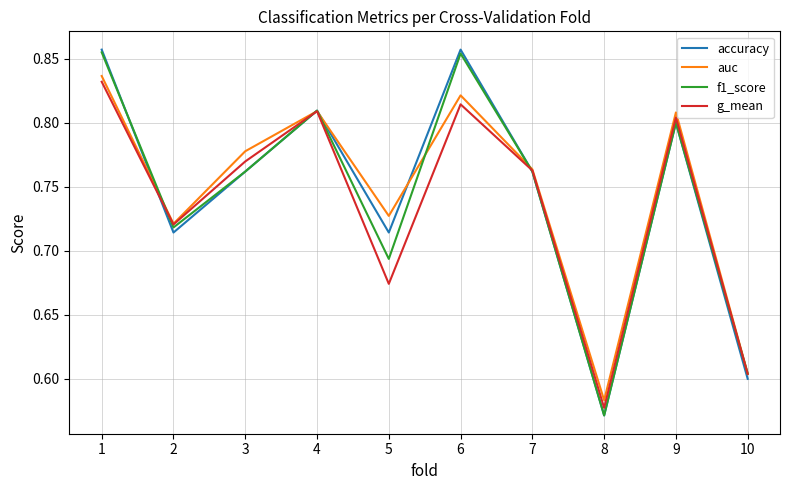

Is it true that auc equals 0.8 at 9?

True